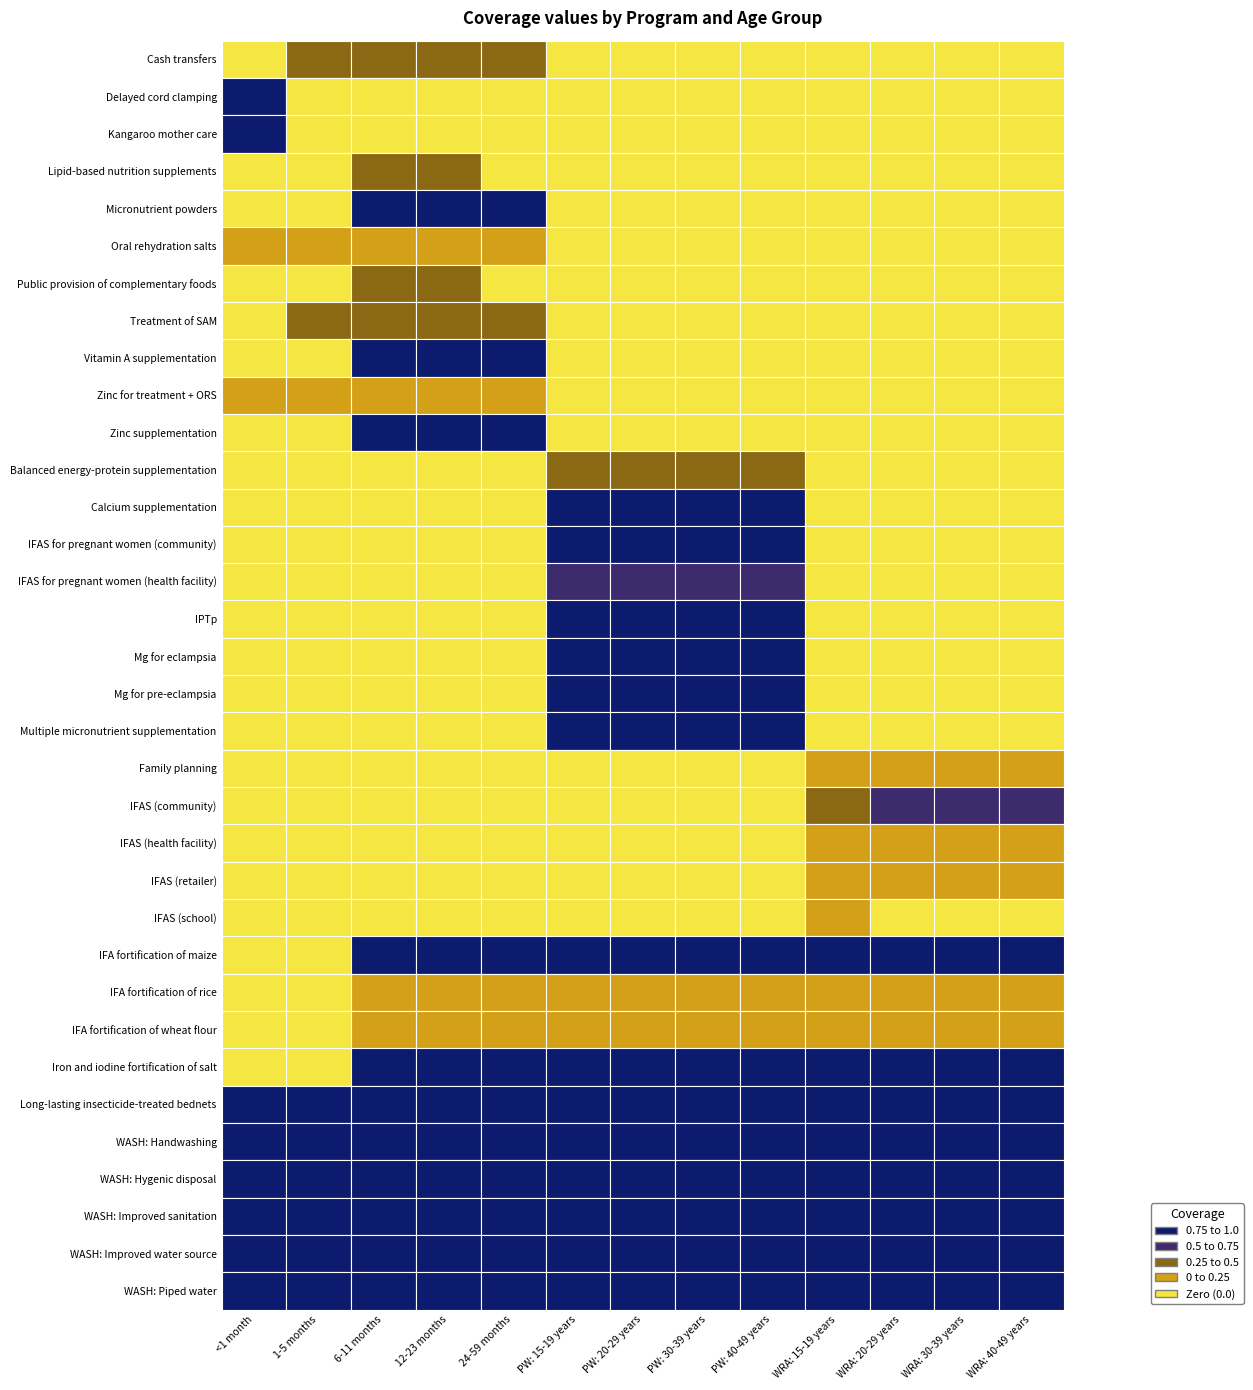

The value of IFAS for pregnant women (community) at Balanced energy-protein supplementation is 0.0. True or false?

True